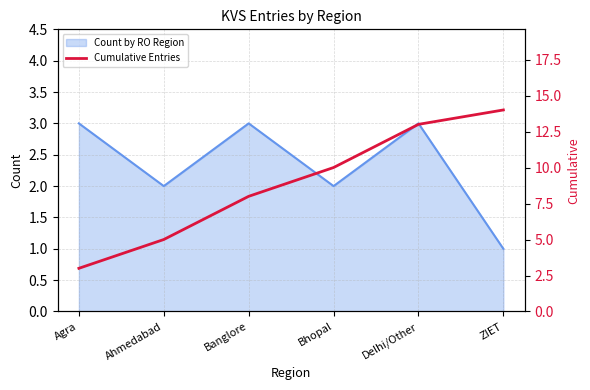

Reading left to right, list all the values displayed in this chart.

3	5	8	10	13	14